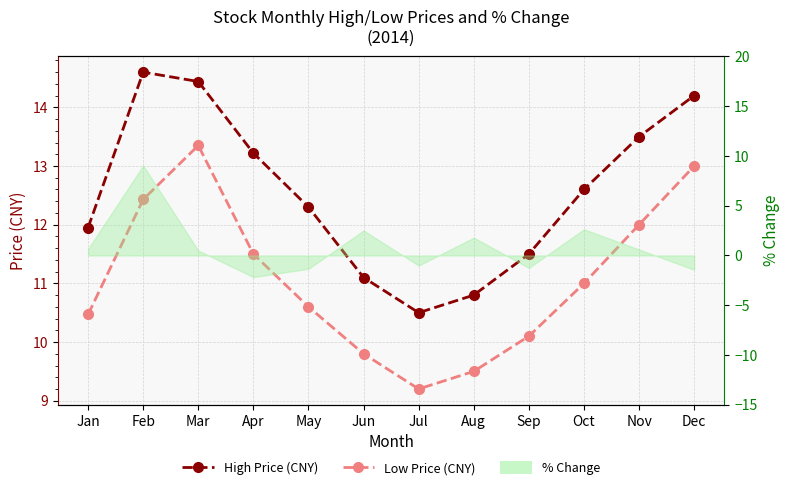

How many values in the Low Price (CNY) series exceed 11?

5